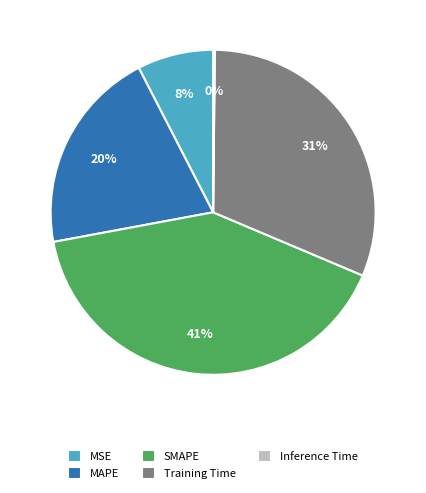

Which category has the biggest portion of the pie?

SMAPE